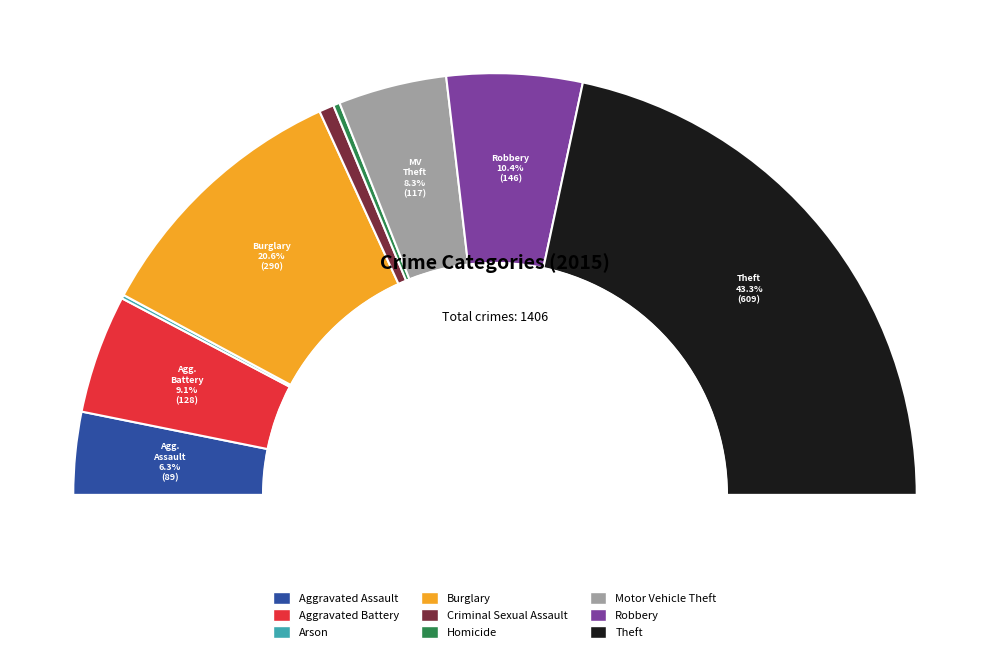

What portion of the pie excludes Burglary?

79.4%